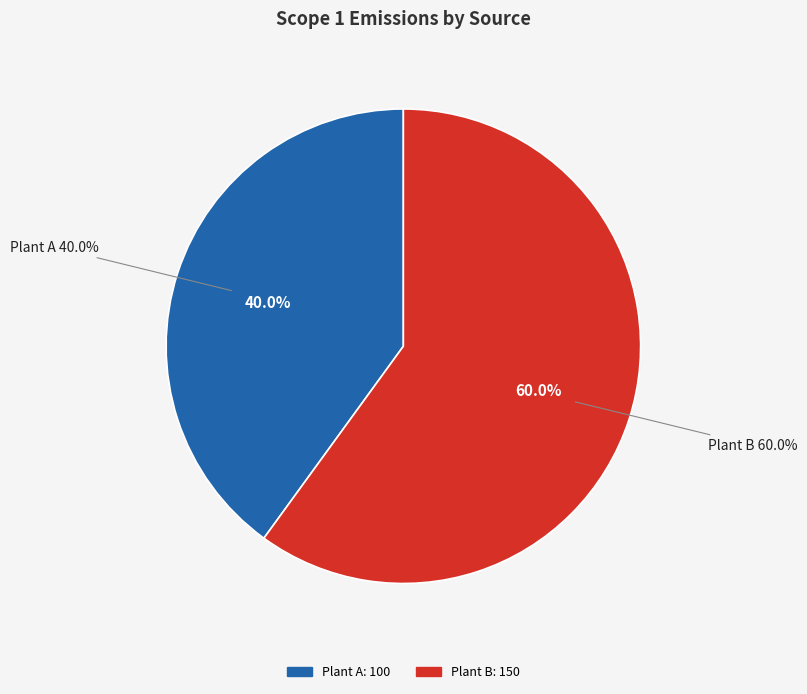

Rank the categories by value from lowest to highest.

Plant A, Plant B